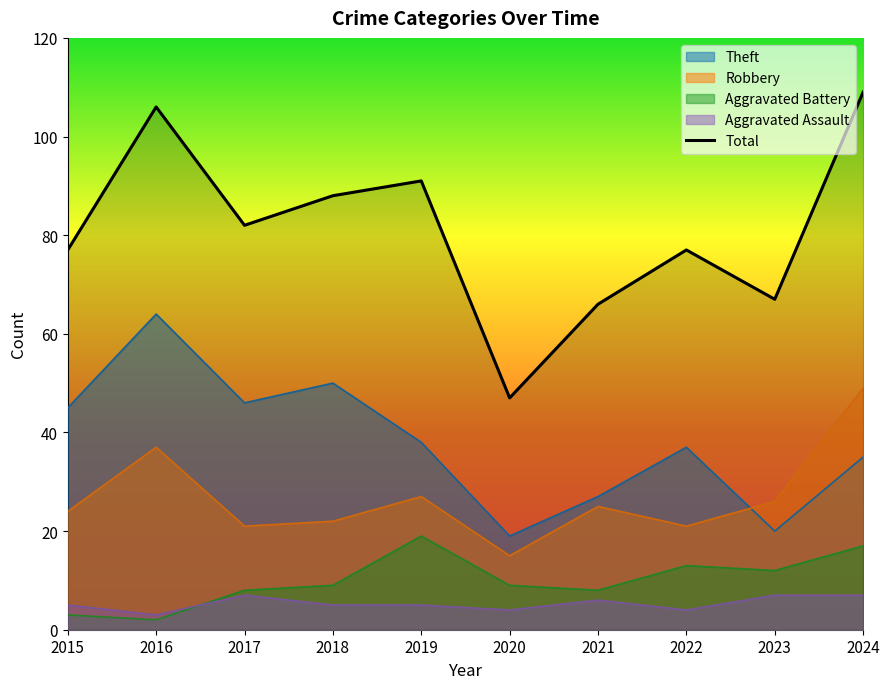

True or false: the data shows 118 at 2022.

False